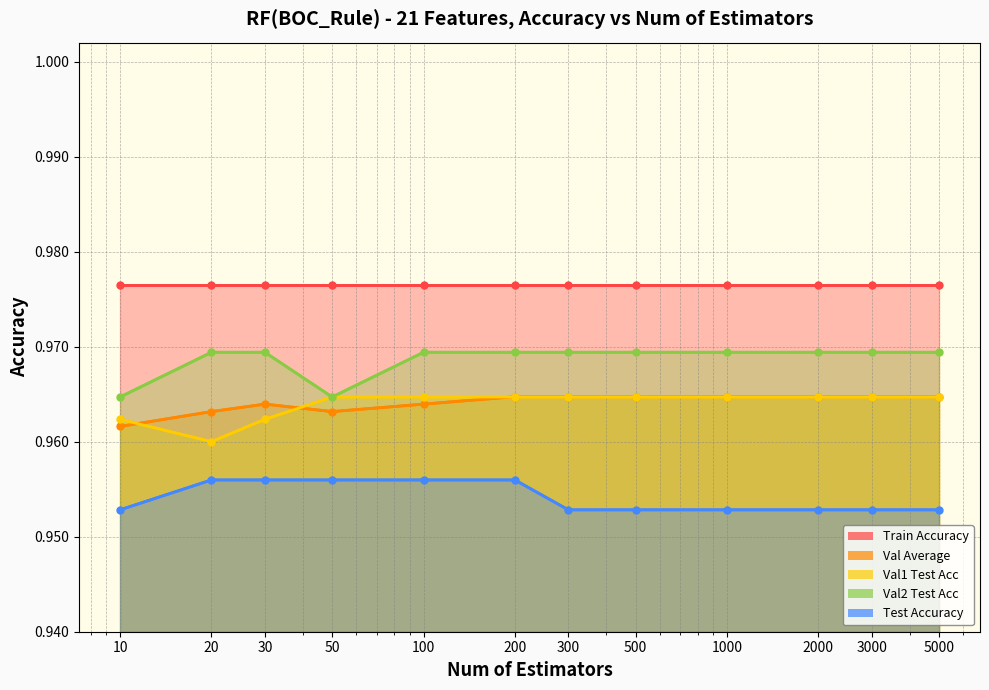

What is the value of the val2_test point at the 2nd from the left?

1.0